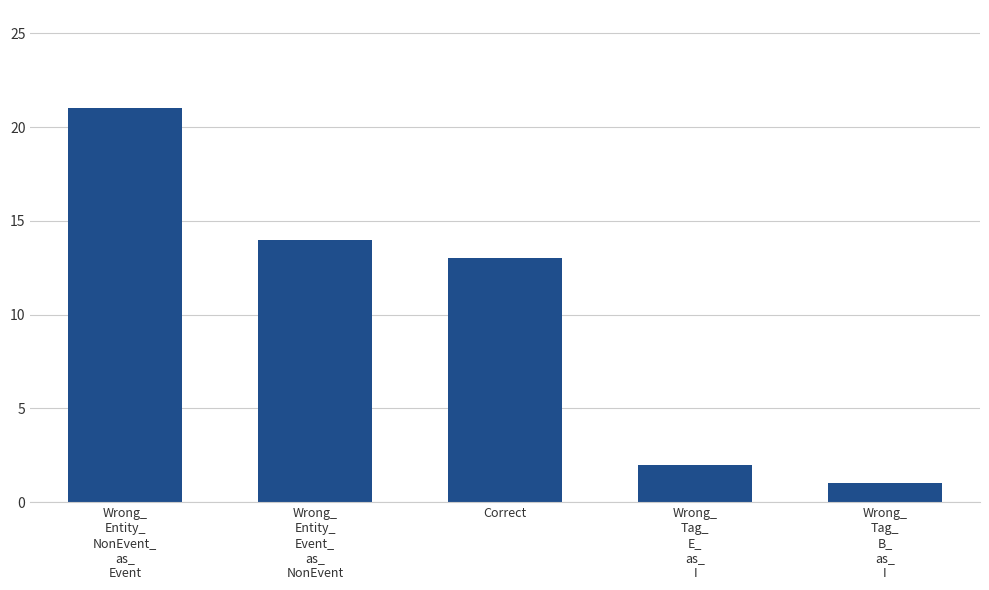

Where is the data nearest to the value 11?

Correct